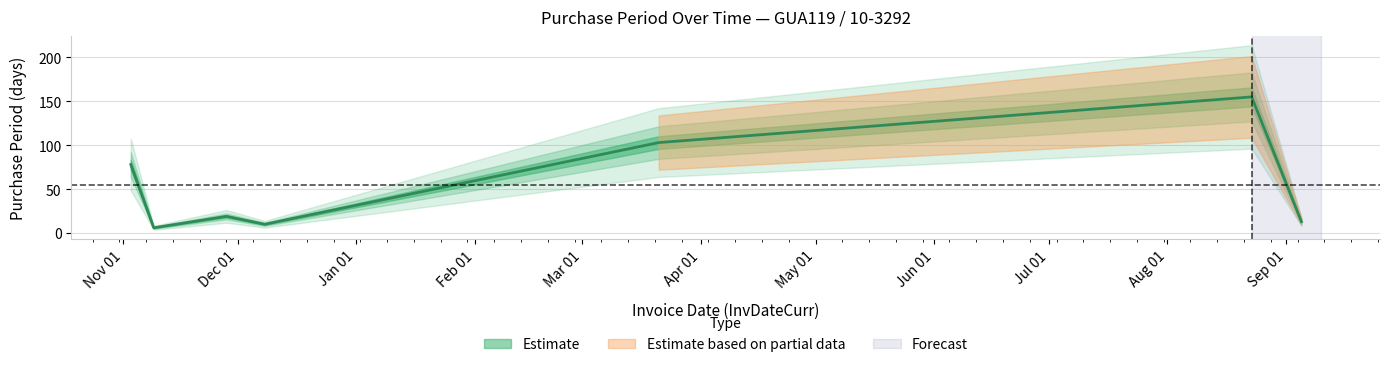

Rank the categories by value from lowest to highest.

2016-11-09, 2016-12-08, 2017-09-05, 2016-11-28, 2016-11-03, 2017-03-21, 2017-08-23